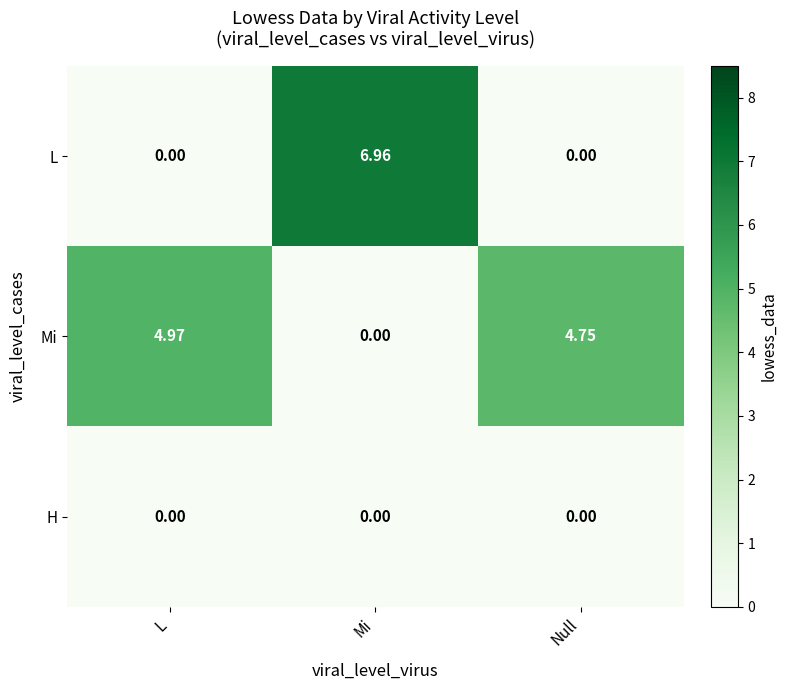

At which category does the chart reach its peak across all series?

Mi